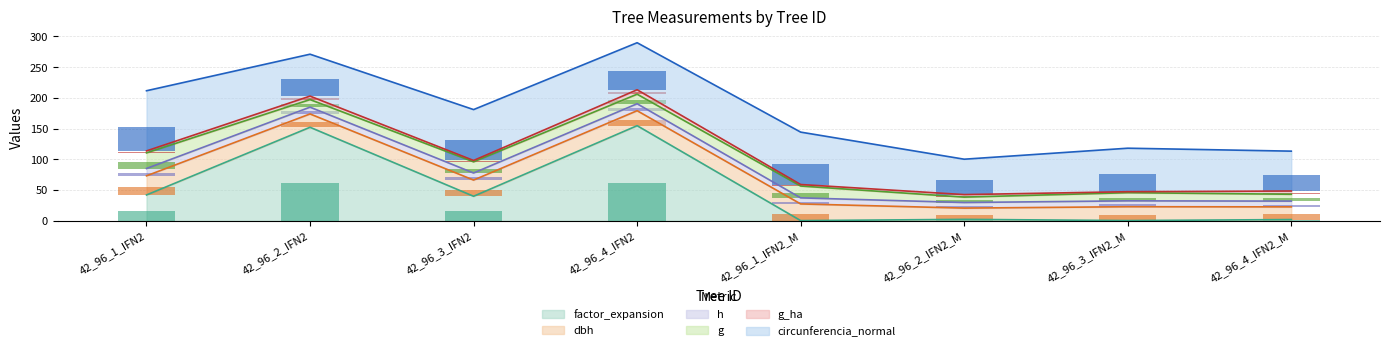

Is it true that g_ha equals 1.0 at 42_96_2_IFN2?

False